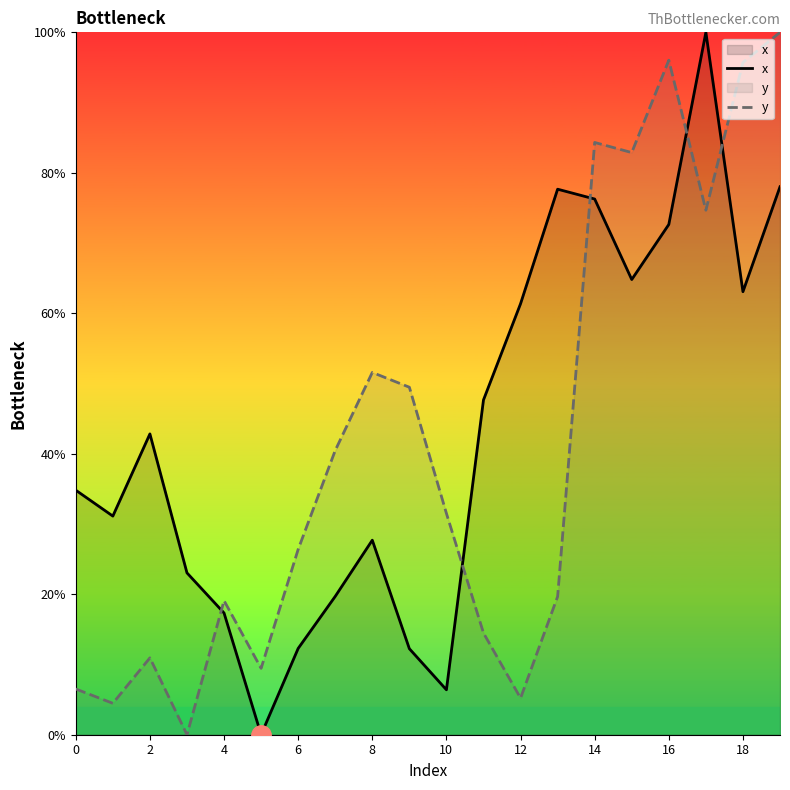

Is it true that y equals 96.0 at 16?

True